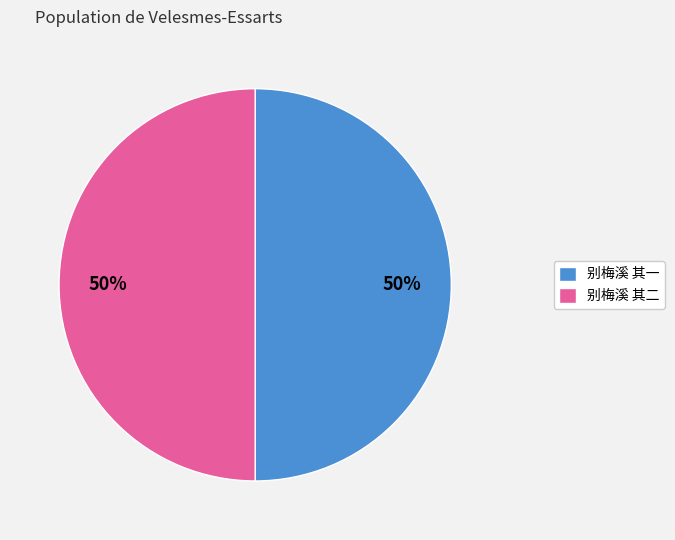

To the nearest percent, what is the combined percentage of 别梅溪 其一 and 别梅溪 其二?

100%